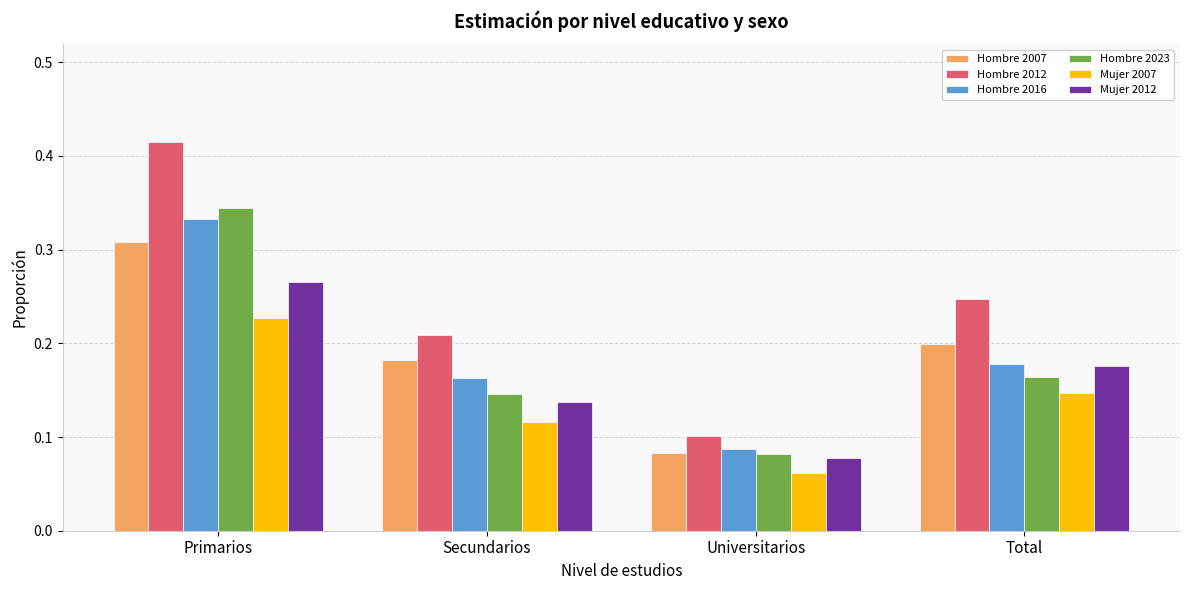

How many Hombre 2007 values are between 0 and 1?

4